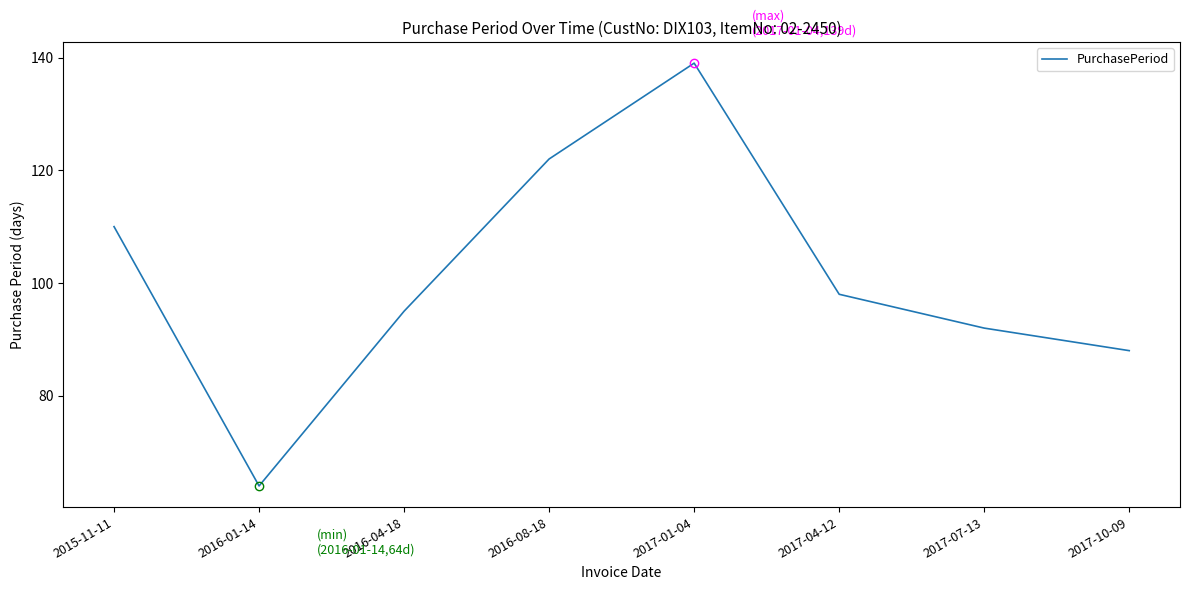

At which label is the value closest to 101?

2017-04-12